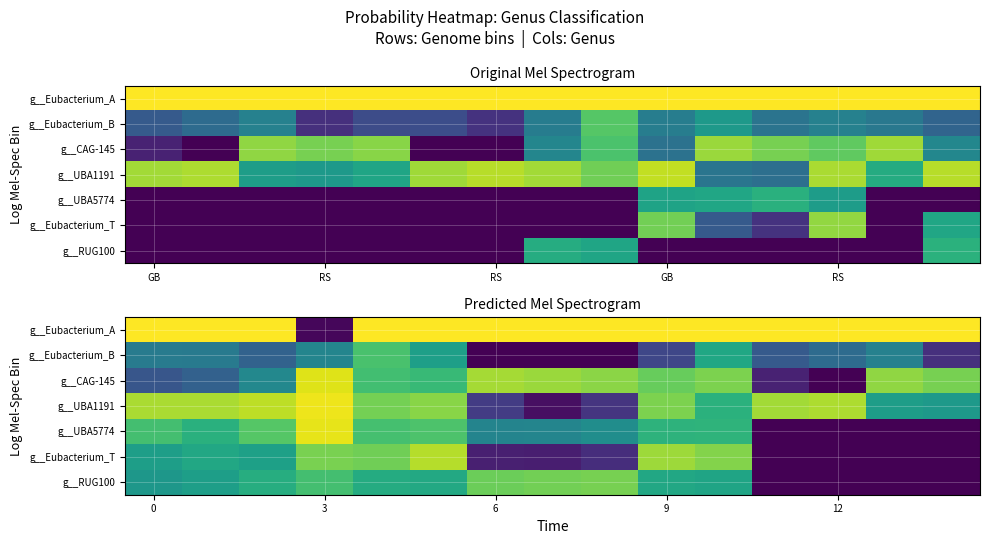

How many distinct data groups are displayed?

7